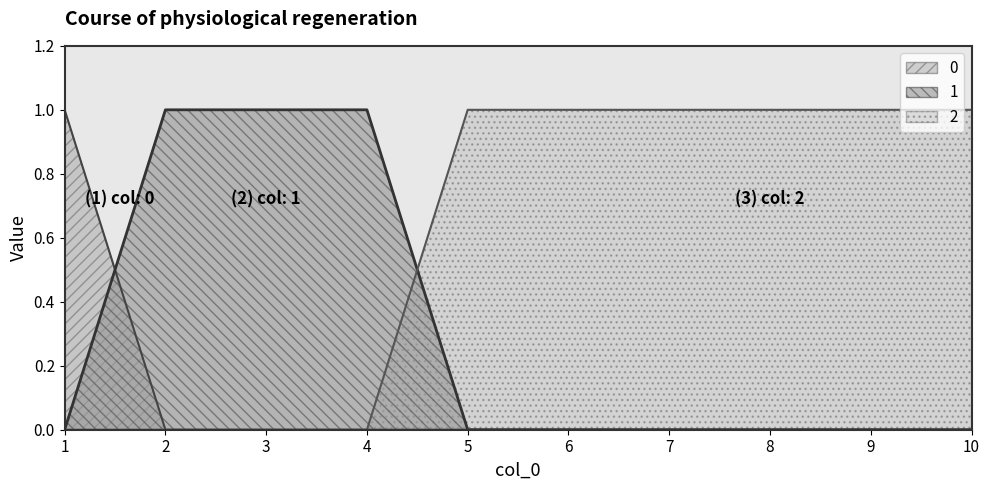

What are all the series names shown in the legend?

0, 1, 2